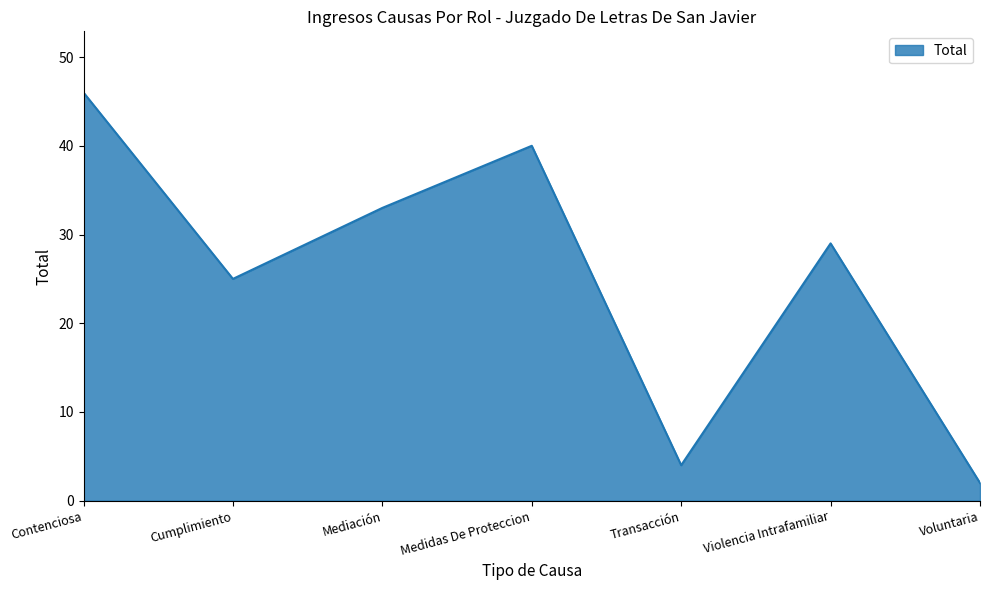

At which label is the value closest to 24?

Cumplimiento